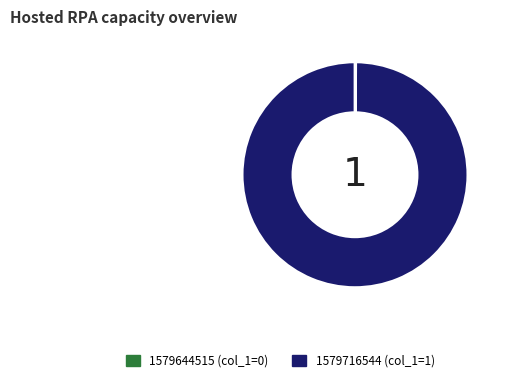

Does any single category account for the majority?

Yes